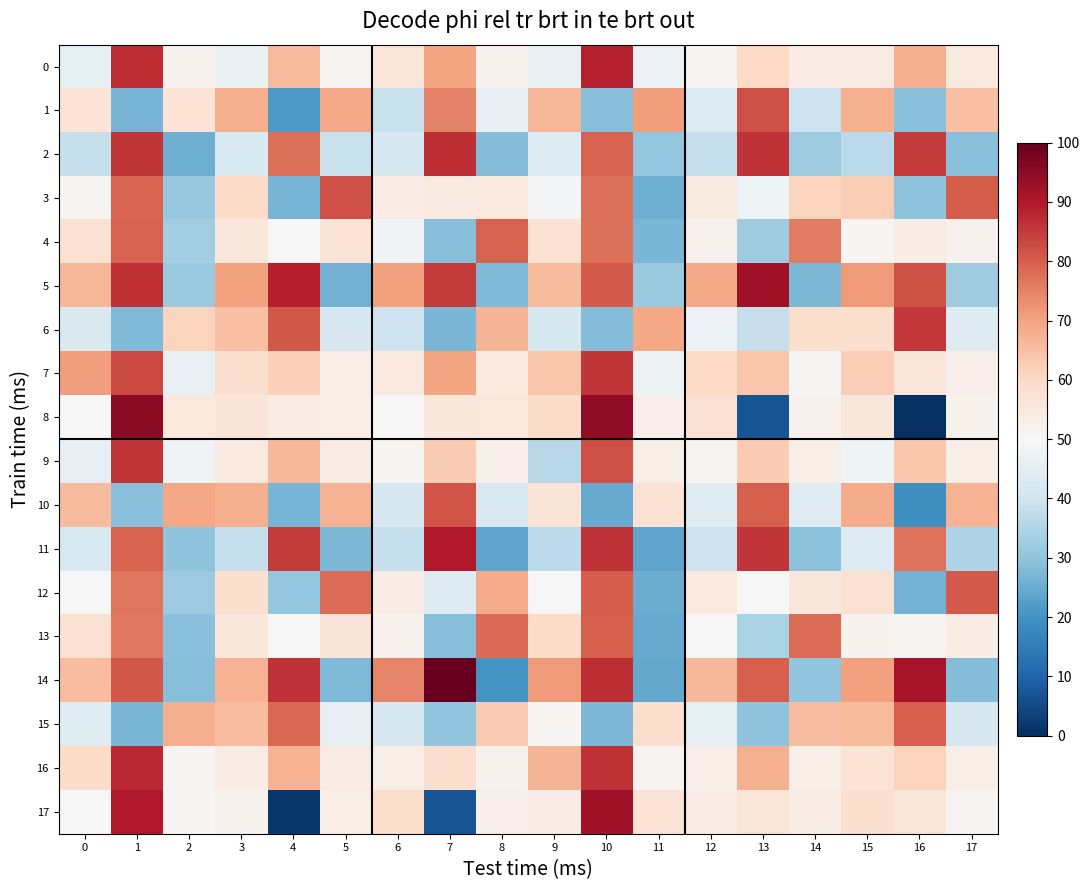

Rank the series at 1 from highest to lowest value.

8, 17, 16, 0, 5, 2, 9, 7, 14, 11, 4, 3, 12, 13, 10, 6, 15, 1